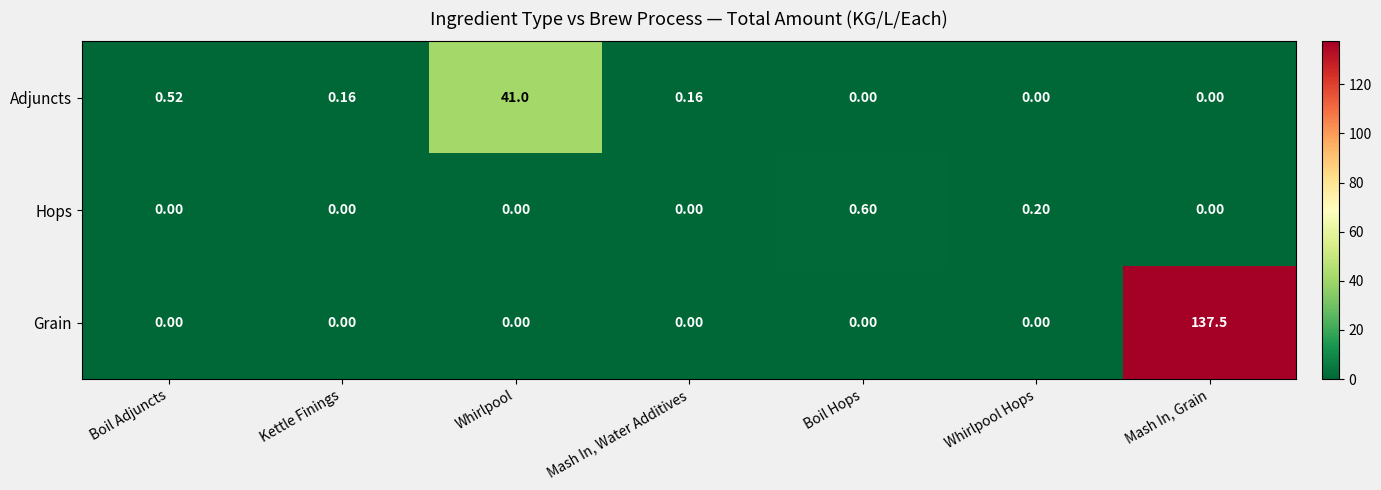

Which series has the largest range (max minus min)?

Grain